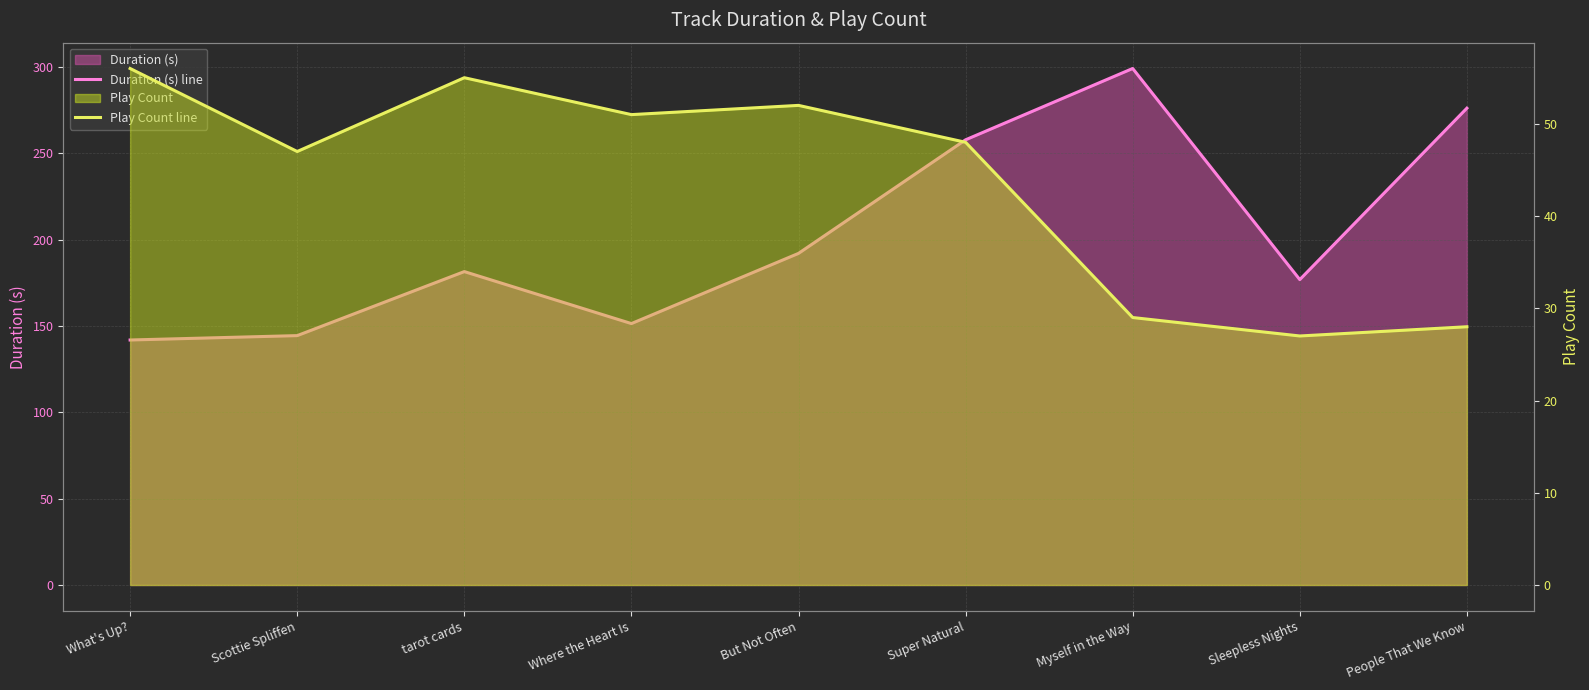

List the series in order of their peak value, highest first.

Duration (s) line, Play Count line